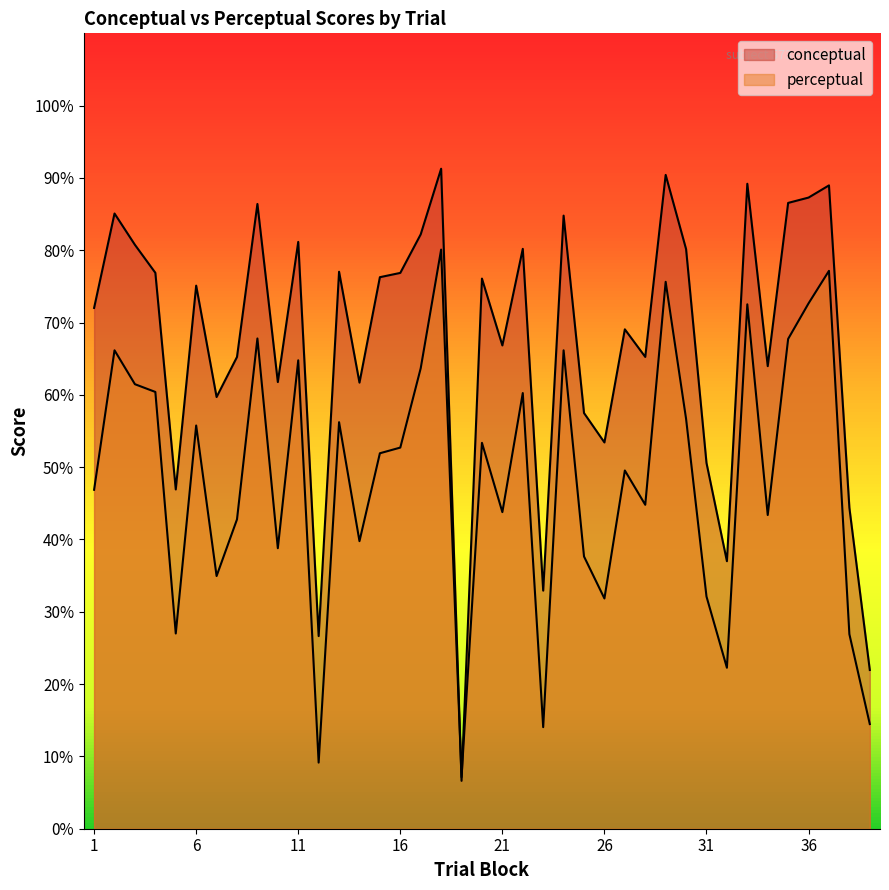

Which series has the largest total across all categories?

conceptual